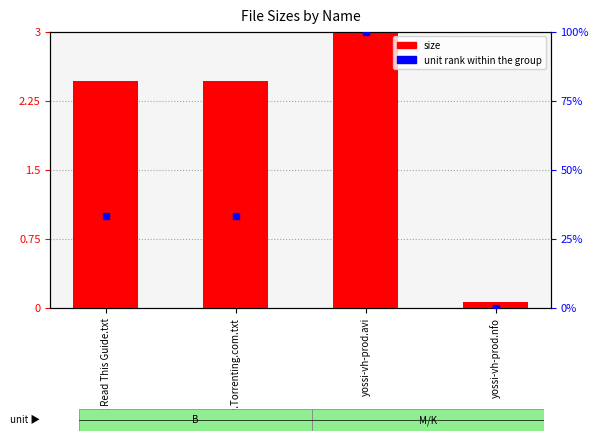

What is the average value of the size series?

2.0